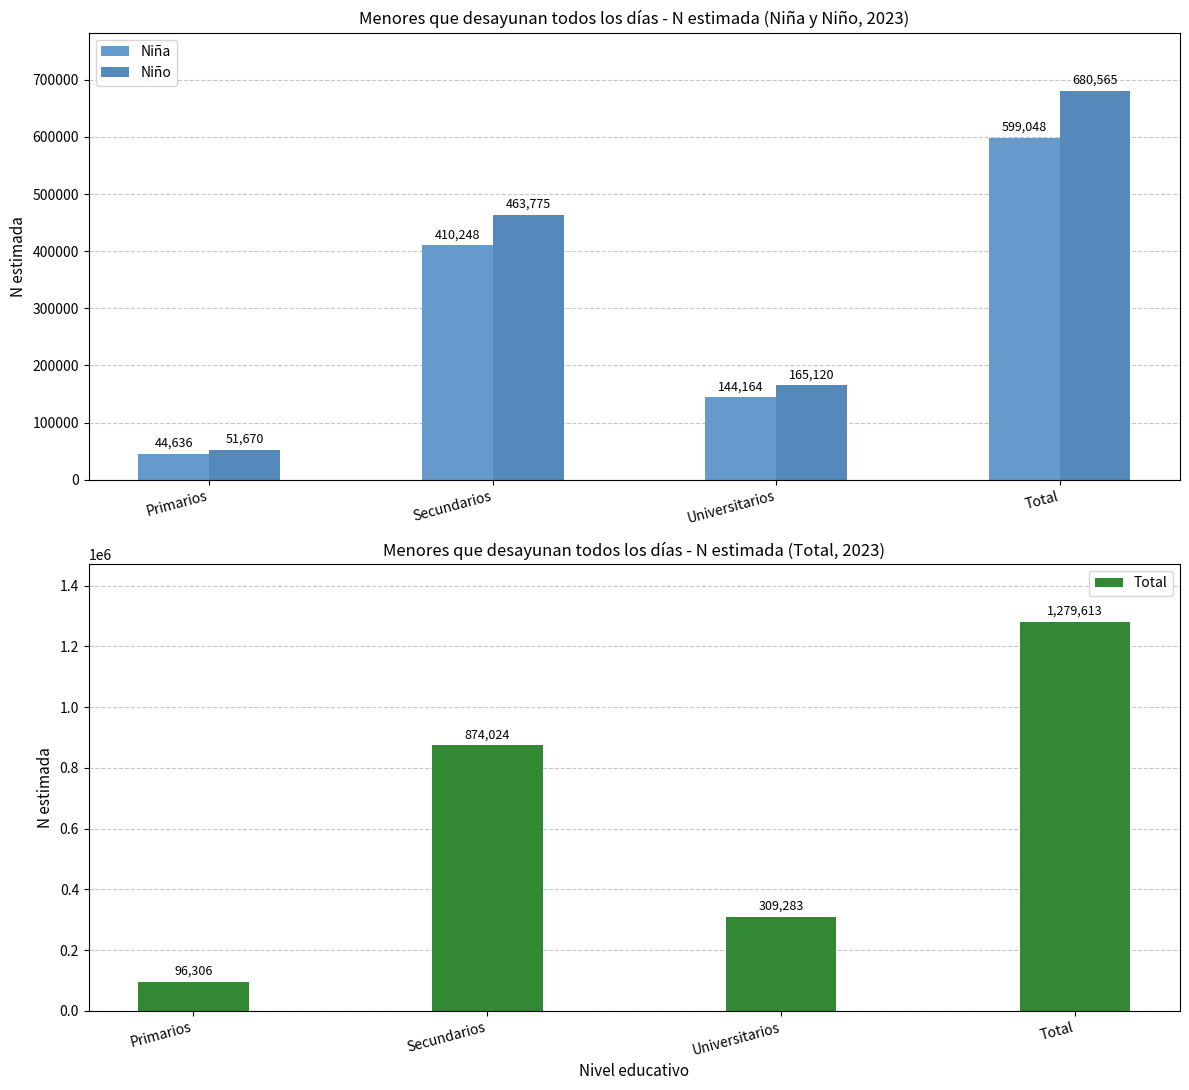

Is it true that Niño equals 787009 at Secundarios?

False